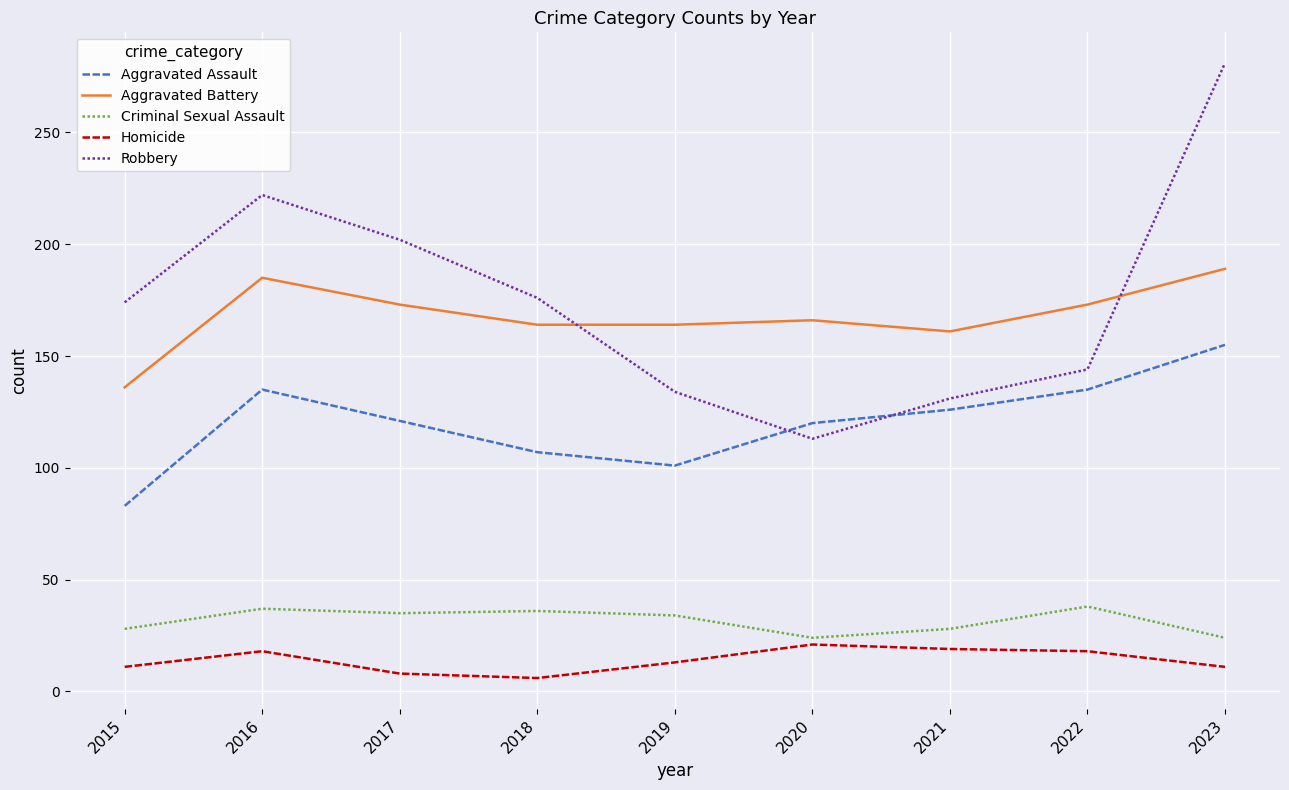

Between 2016 and 2021, which series saw the biggest shift?

Robbery